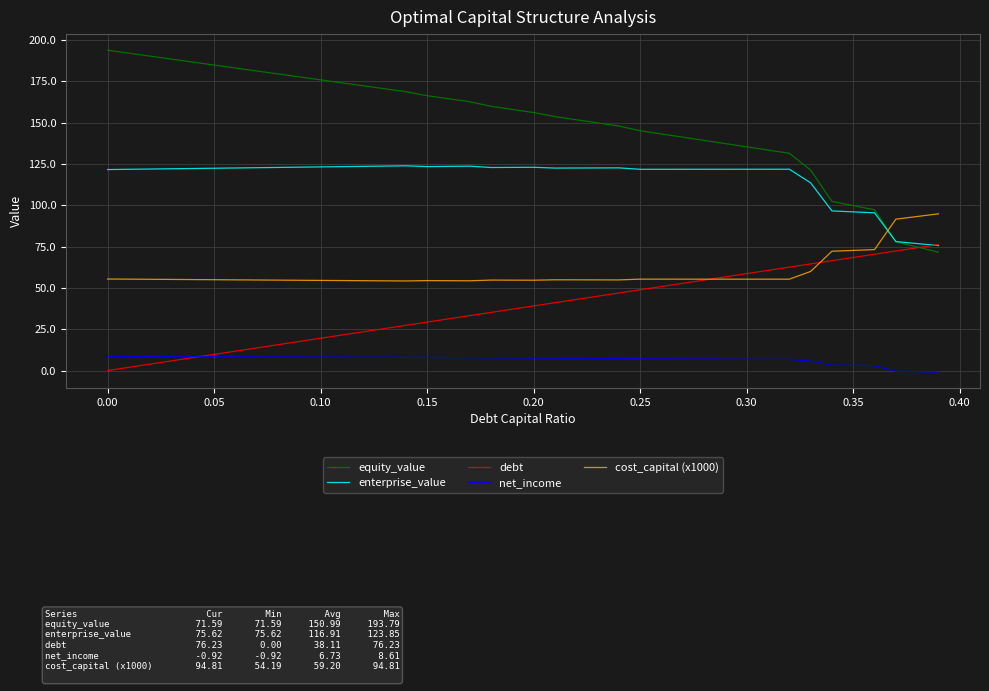

Which series has the largest total across all categories?

equity_value